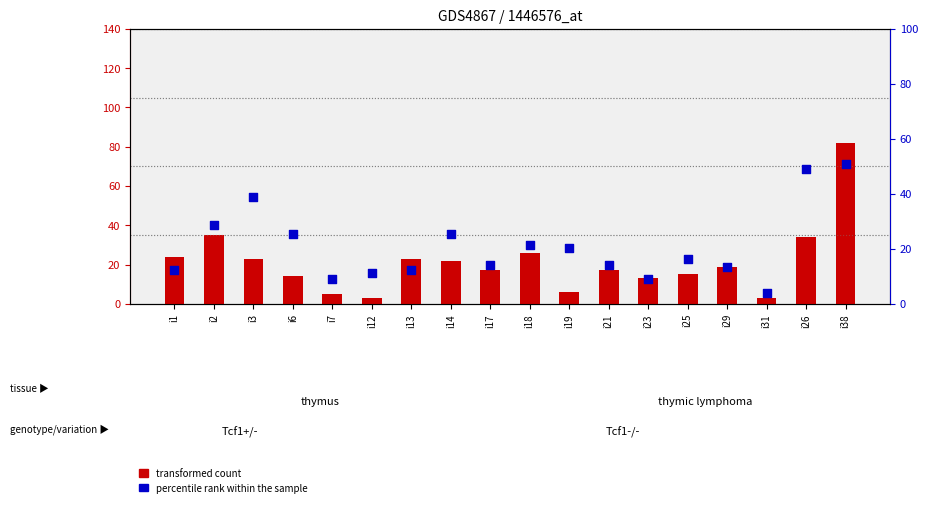

At which category is the sum across all series the highest?

i38